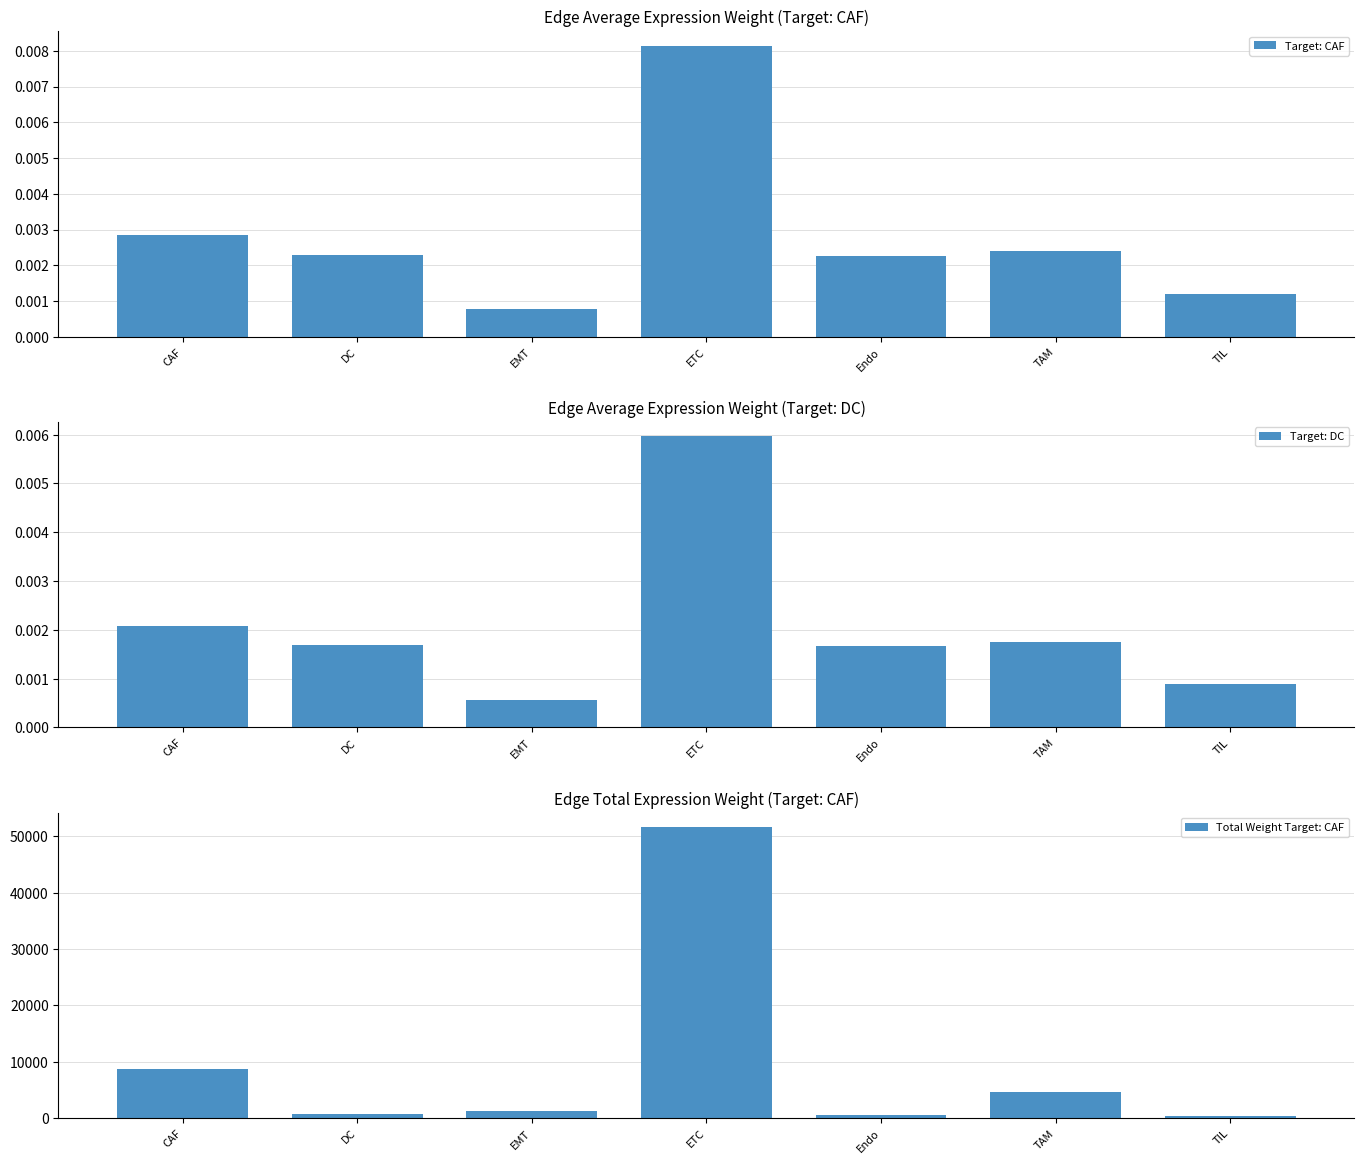

Reading left to right, list all the values displayed in this chart.

Target: CAF: CAF=0.0	DC=0.0	EMT=0.0	ETC=0.0	Endo=0.0	TAM=0.0	TIL=0.0
Target: DC: CAF=0.0	DC=0.0	EMT=0.0	ETC=0.0	Endo=0.0	TAM=0.0	TIL=0.0
Total Weight Target: CAF: CAF=8759.8	DC=820.5	EMT=1339.1	ETC=51609.6	Endo=549.3	TAM=4723.5	TIL=365.8